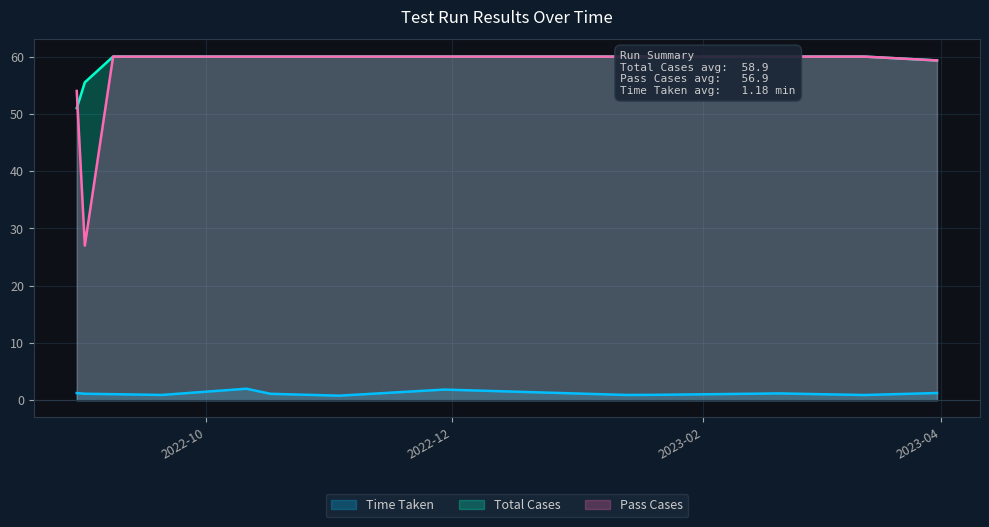

What is the label of the 10th point from the left?

2023-01-20